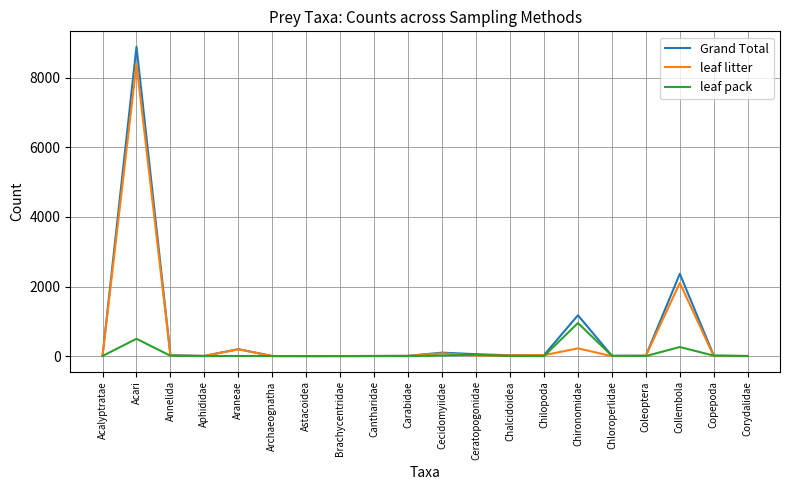

List the series in order of their peak value, lowest first.

leaf pack, leaf litter, Grand Total